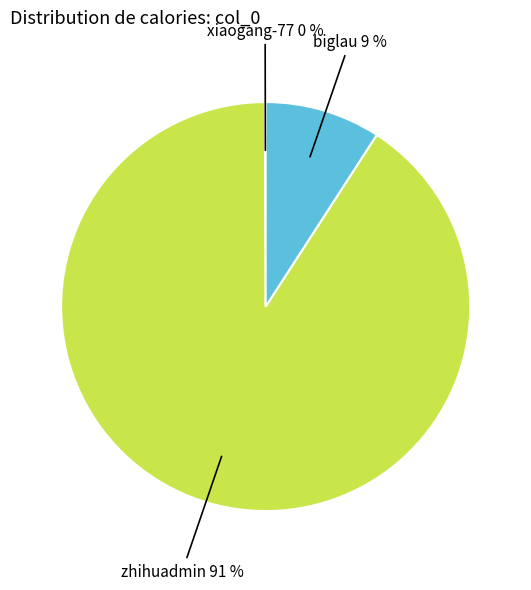

Is there any slice that represents more than half of the pie?

Yes